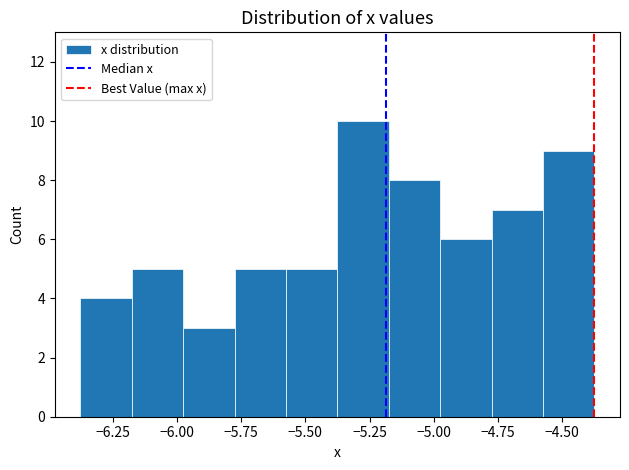

Reading left to right, list every bar in this chart as the range it spans on the x-axis followed by its height. Neither the bar edges nor the heights are printed on the chart, so give them approximately, as read against the axes.

-6.375 to -6.175: 4
-6.175 to -5.975: 5
-5.975 to -5.775: 3
-5.775 to -5.575: 5
-5.575 to -5.375: 5
-5.375 to -5.175: 10
-5.175 to -4.975: 8
-4.975 to -4.775: 6
-4.775 to -4.575: 7
-4.575 to -4.375: 9